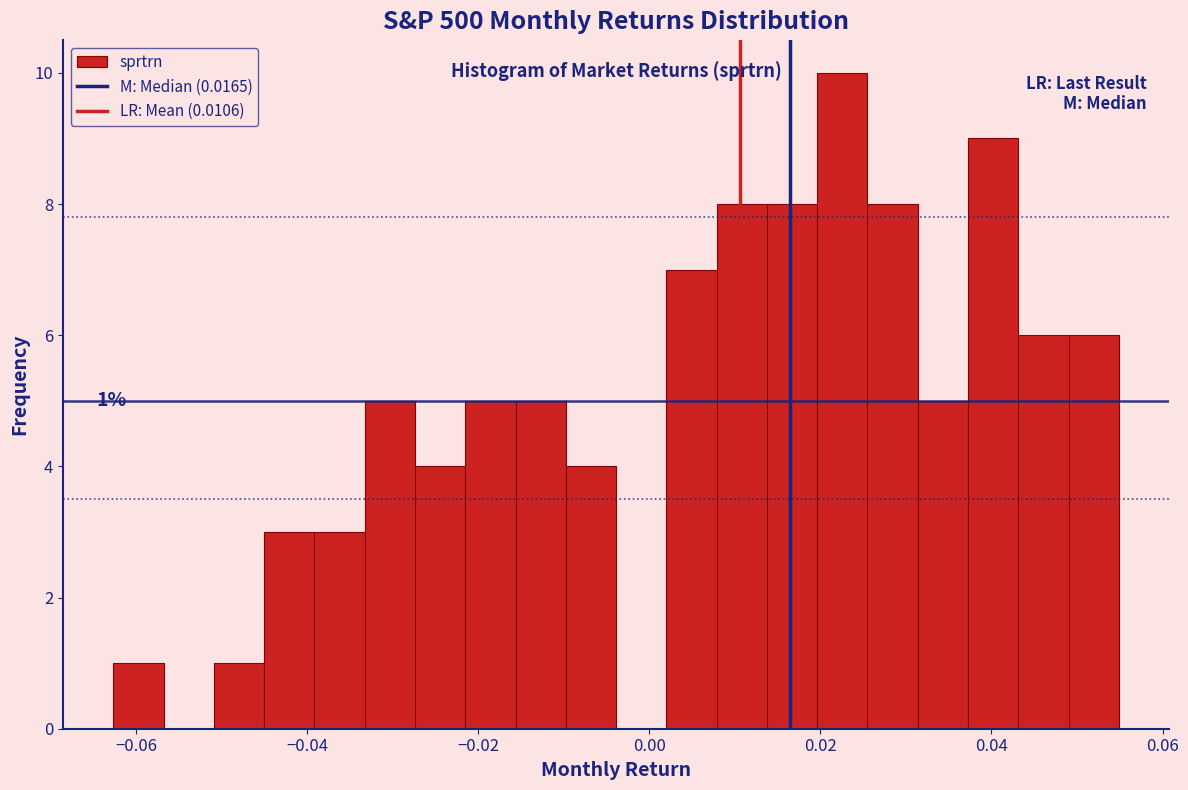

Around what value on the x-axis is the tallest bar? Give the approximate position of its centre, as read against the axis.

0.022